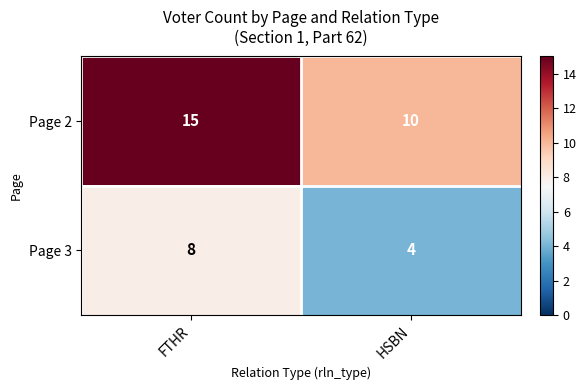

What is the sum of the Page 3 values at FTHR and HSBN?

12